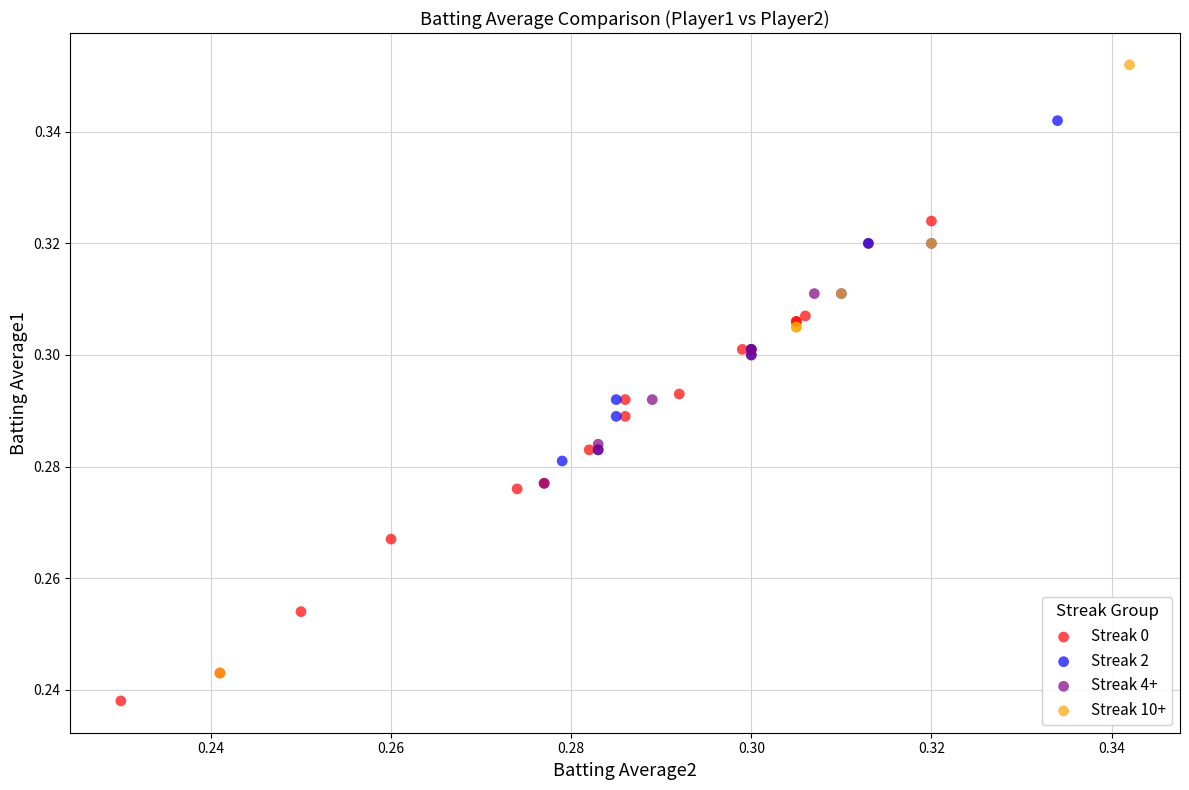

Which series contains the highest Y value?

Streak 10+